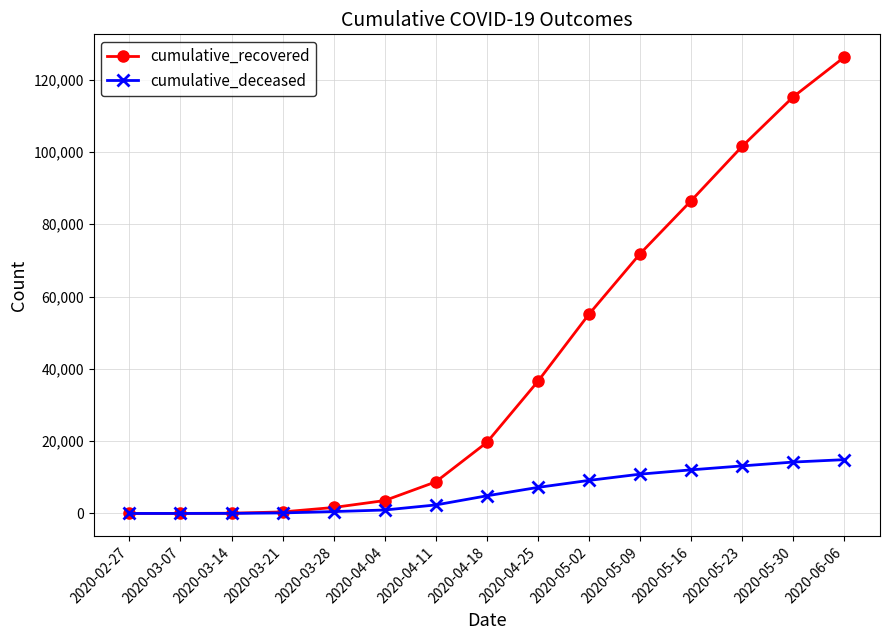

Which label corresponds to the largest value in the chart?

2020-06-06